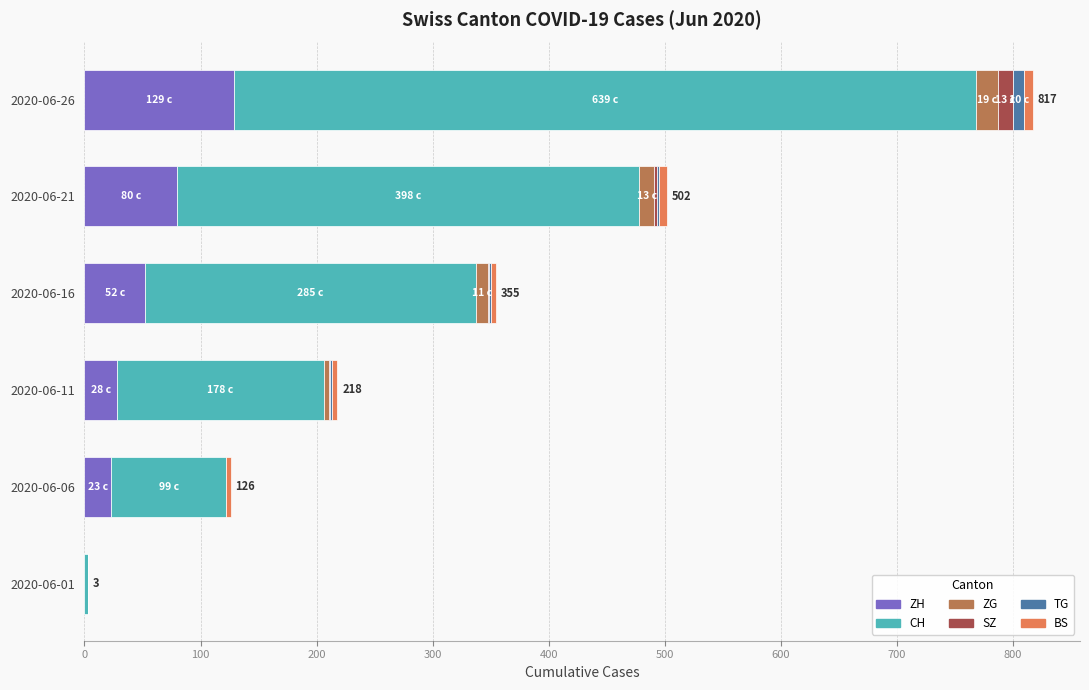

At which category is the sum across all series the highest?

2020-06-26